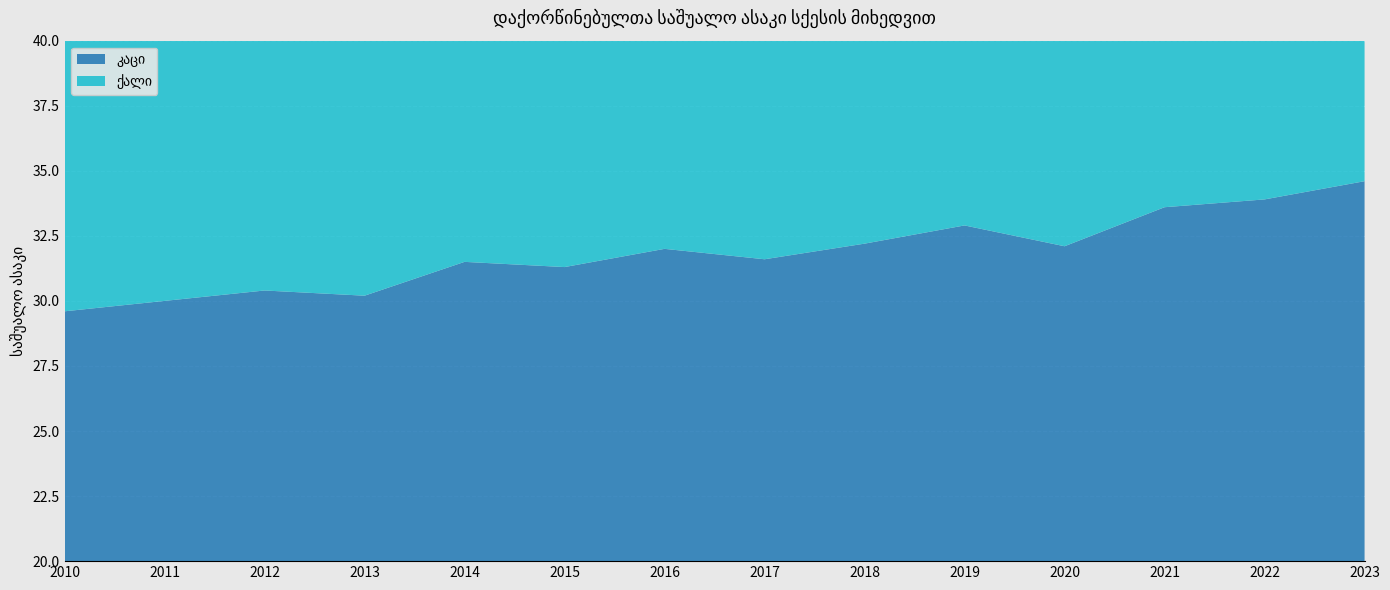

How many data points in კაცი are above 32?

6